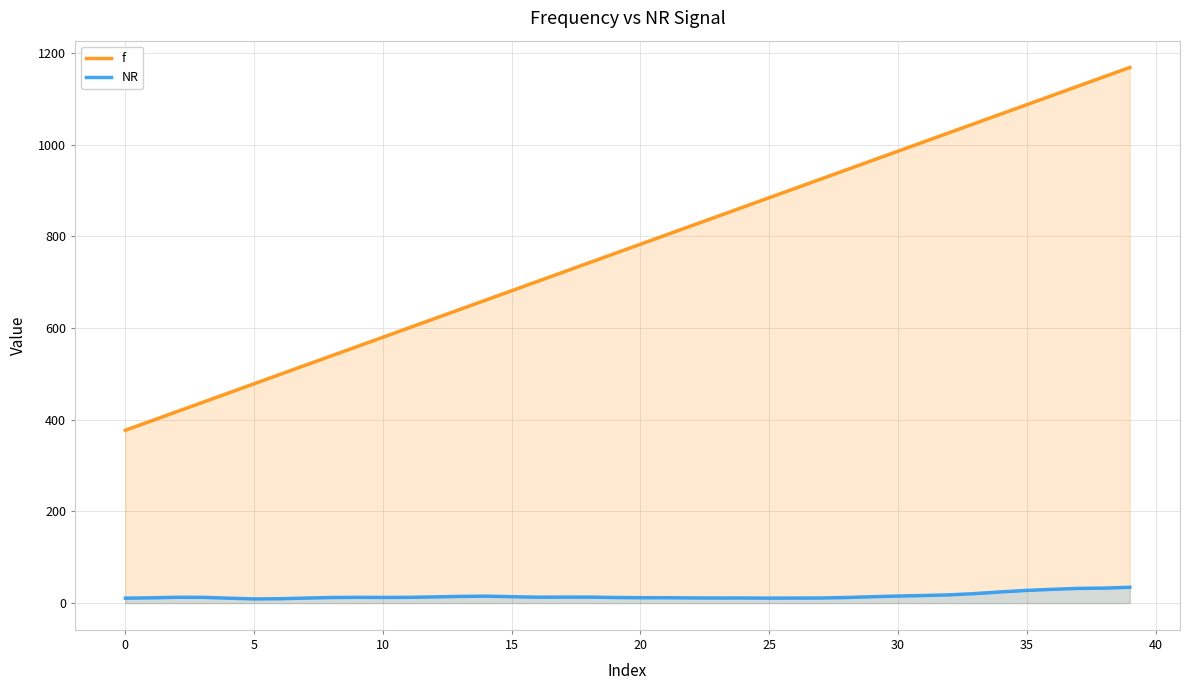

The value of f at 34 is 1066.8. True or false?

True